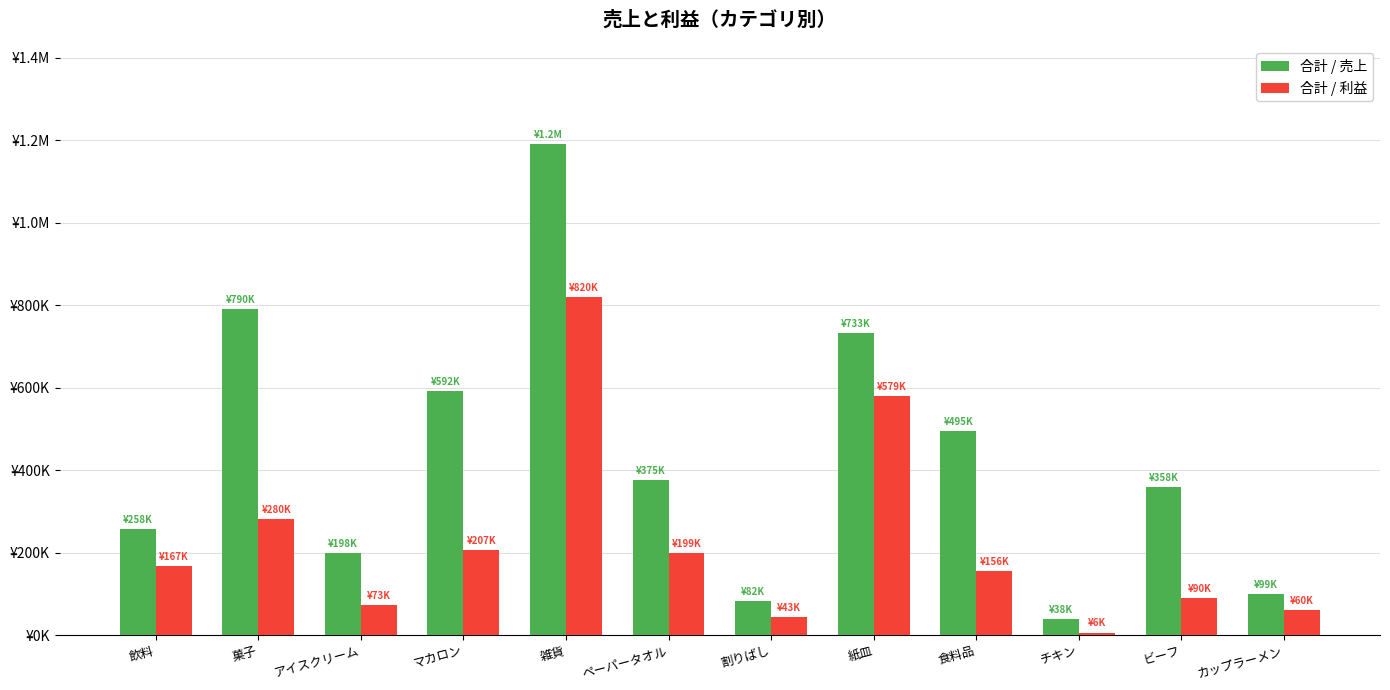

What is the label of the 2nd bar from the right?

ビーフ